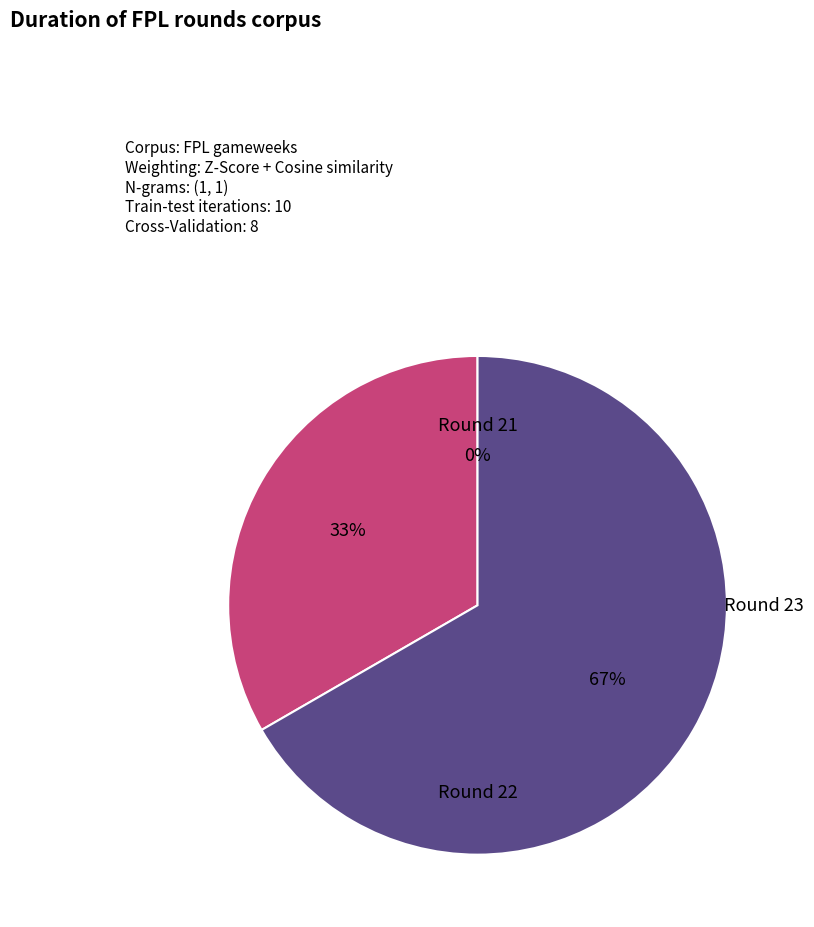

To the nearest percent, what is the difference between the largest and smallest slice percentages?

67%